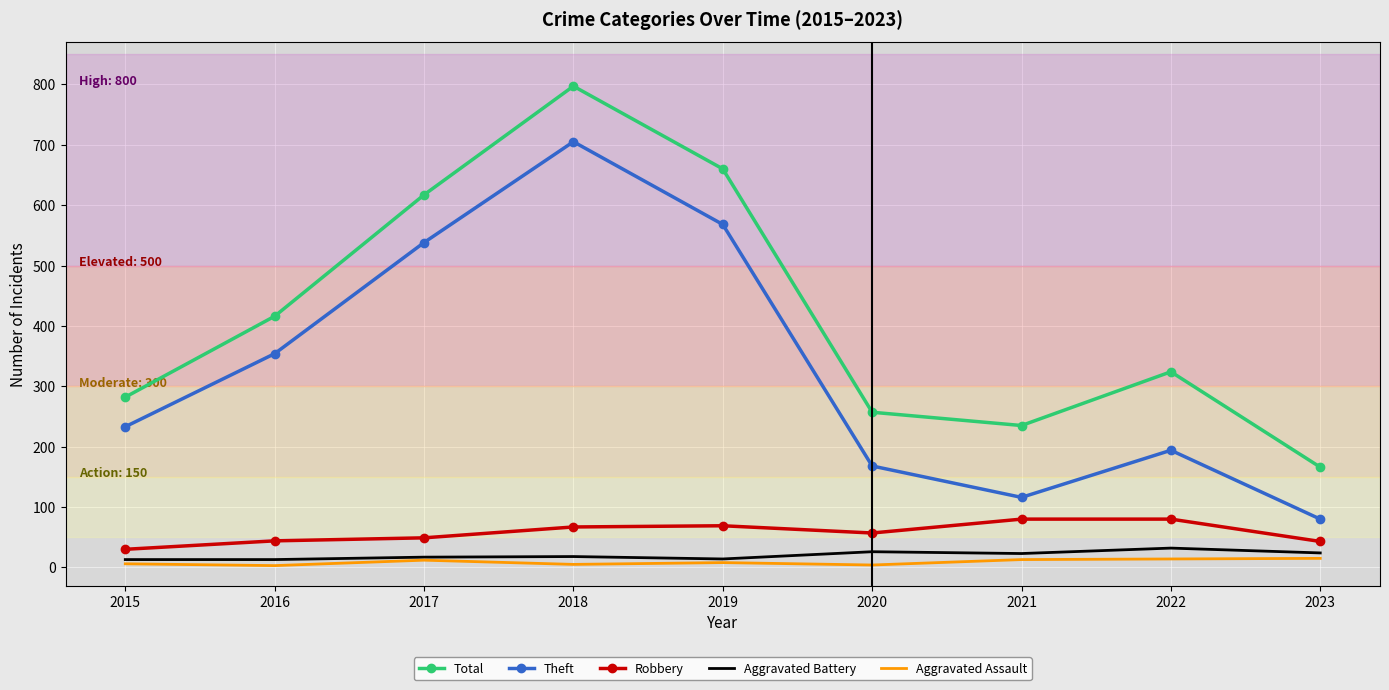

Which category has the highest value across all series?

2018